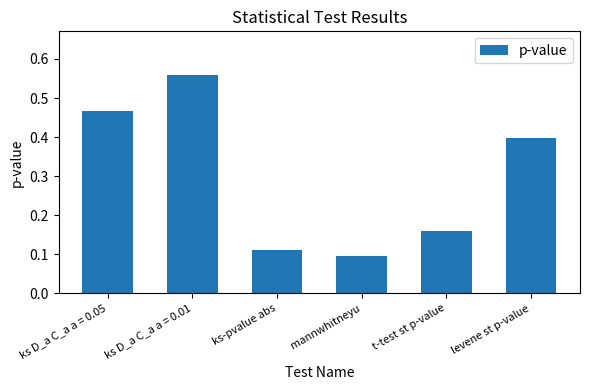

Rank the categories by value from highest to lowest.

ks D_a C_a a = 0.01, ks D_a C_a a = 0.05, levene st p-value, t-test st p-value, ks-pvalue abs, mannwhitneyu